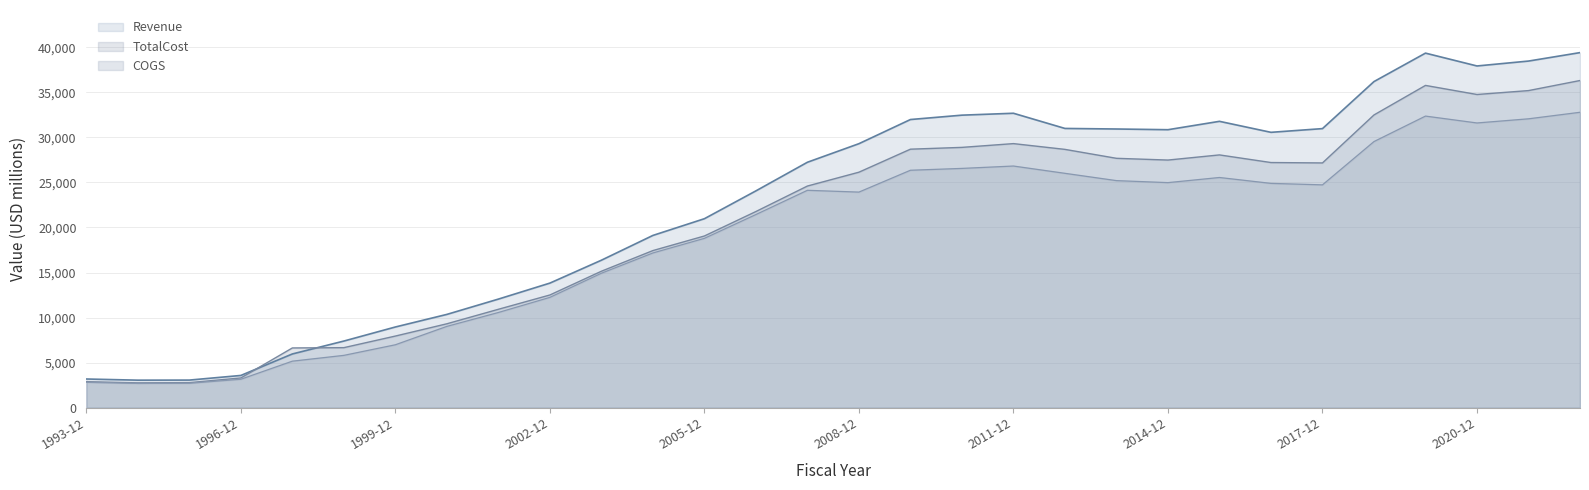

Where is the first local maximum for Revenue?

2011-12